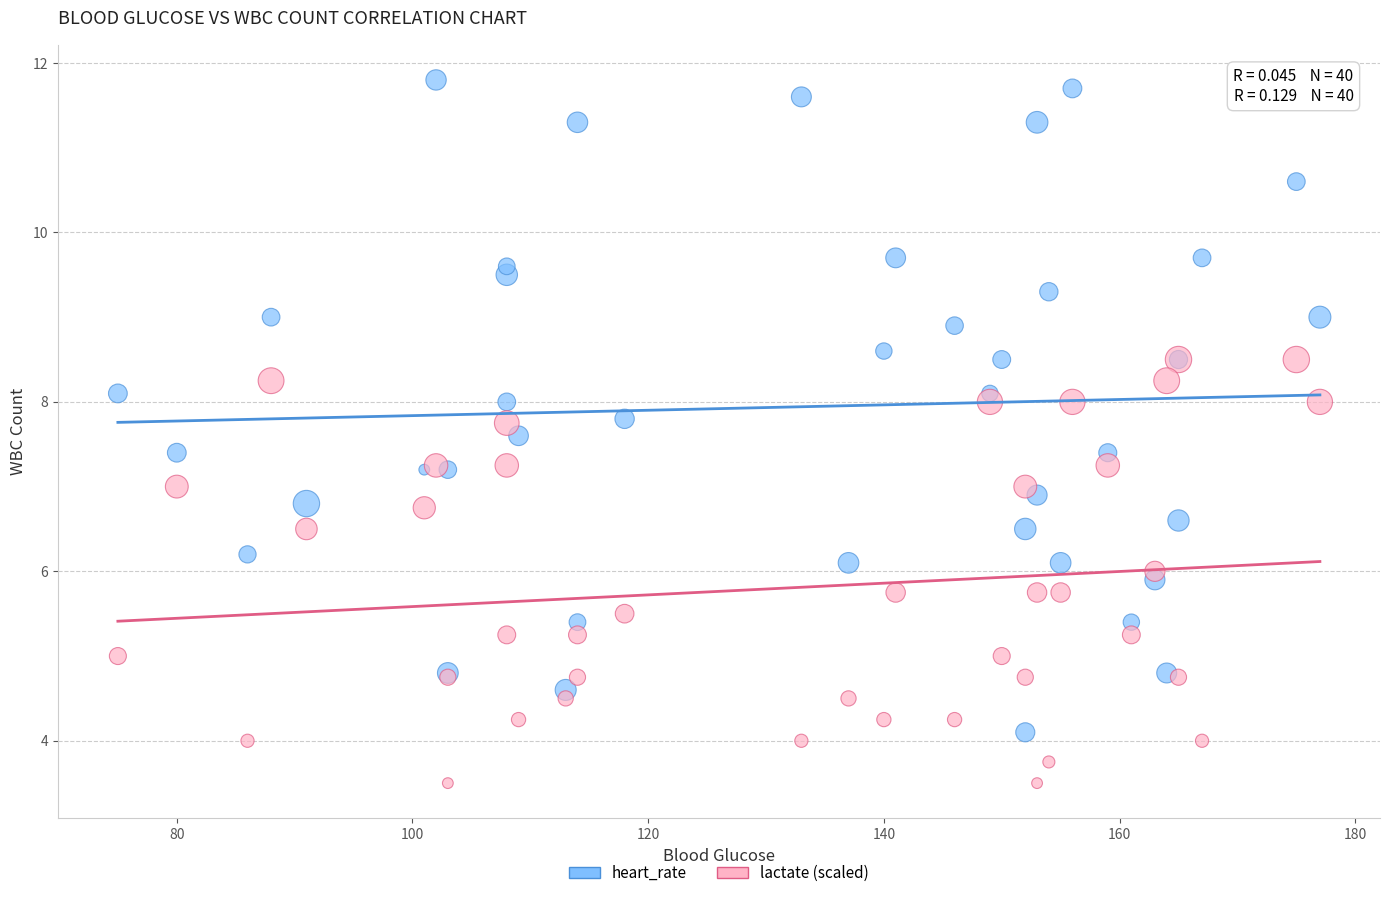

What are all the series names shown in the legend?

heart_rate, lactate (scaled)